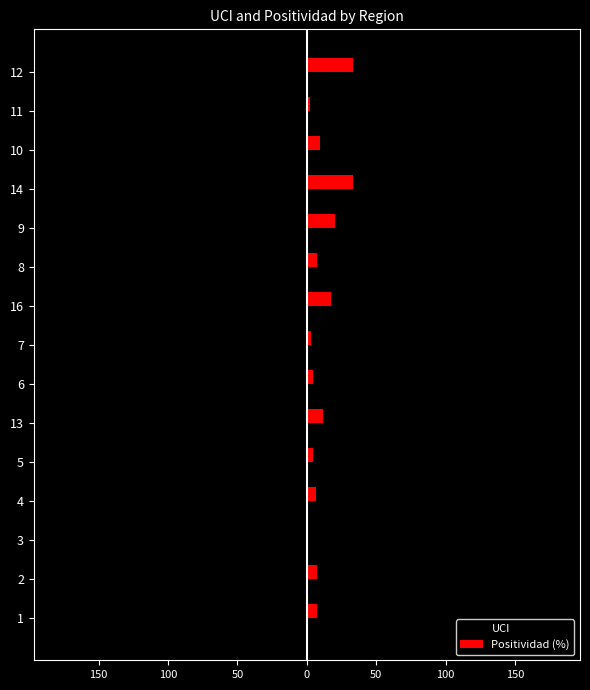

What are all the series names shown in the legend?

UCI, Positividad (%)